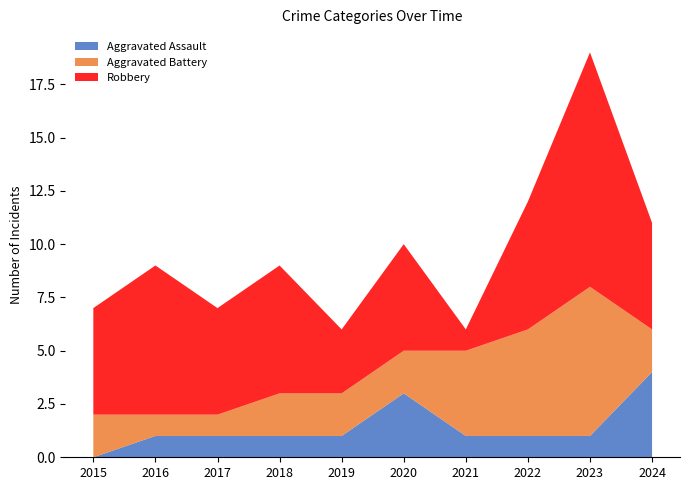

Reading left to right, extract all data points from this chart.

Aggravated Assault: 2015=0	2016=1	2017=1	2018=1	2019=1	2020=3	2021=1	2022=1	2023=1	2024=4
Aggravated Battery: 2015=2	2016=1	2017=1	2018=2	2019=2	2020=2	2021=4	2022=5	2023=7	2024=2
Robbery: 2015=5	2016=7	2017=5	2018=6	2019=3	2020=5	2021=1	2022=6	2023=11	2024=5